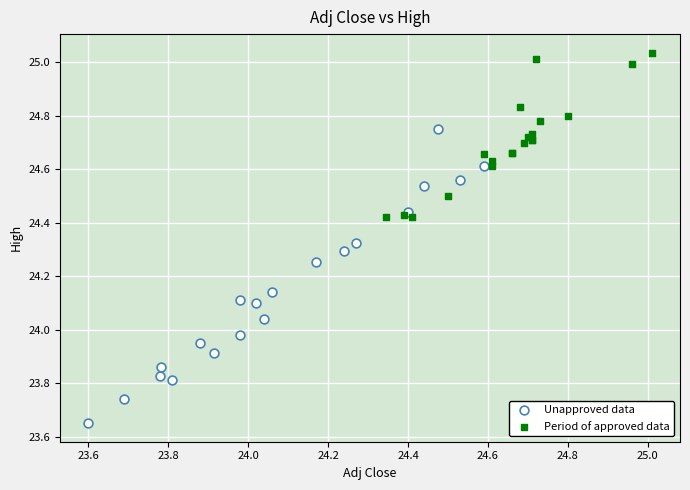

Which series has the largest Y range (max minus min)?

Unapproved data